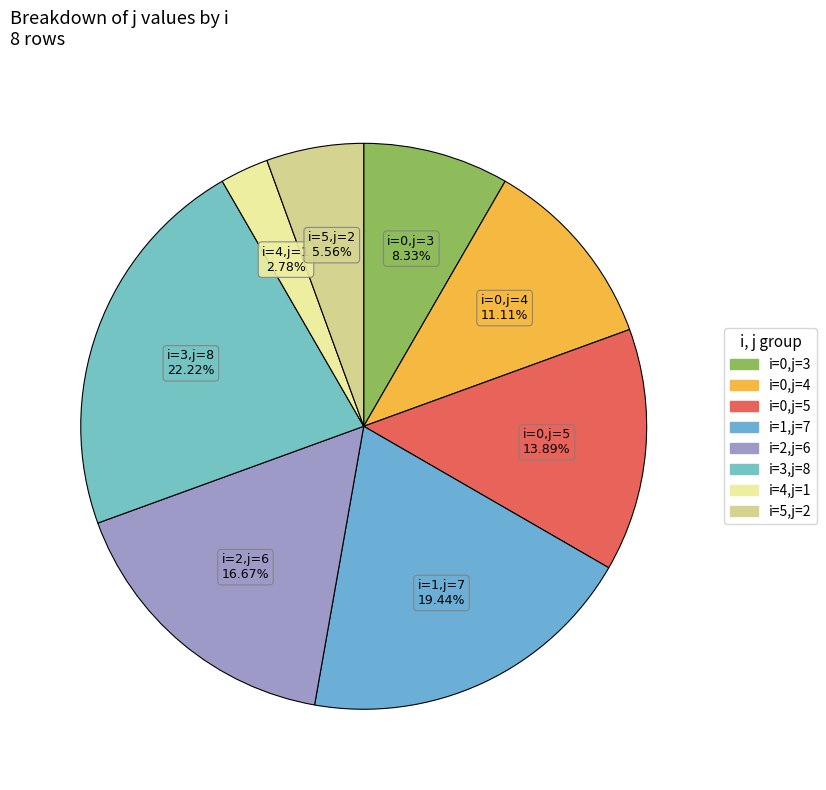

How many segments does this pie chart have?

8